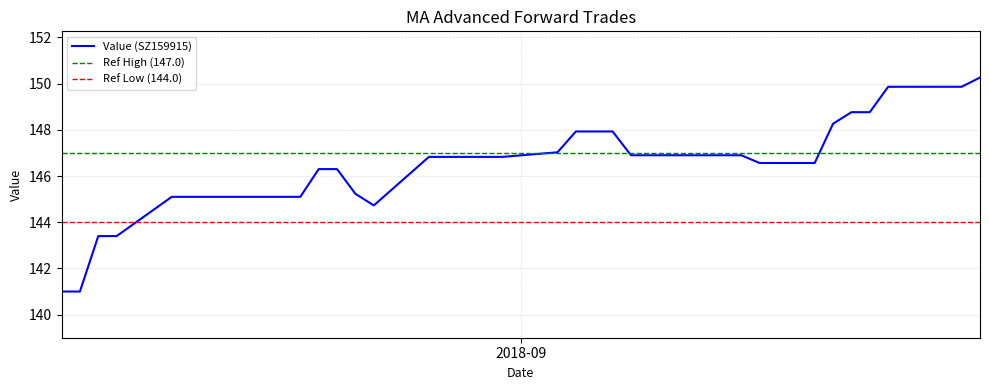

Rank the categories by value from lowest to highest.

20180807, 20180808, 20180809, 20180810, 20180824, 20180813, 20180814, 20180815, 20180816, 20180817, 20180820, 20180823, 20180821, 20180822, 20180914, 20180917, 20180827, 20180828, 20180829, 20180830, 20180831, 20180907, 20180910, 20180911, 20180912, 20180913, 20180903, 20180904, 20180905, 20180906, 20180918, 20180919, 20180920, 20180921, 20180925, 20180926